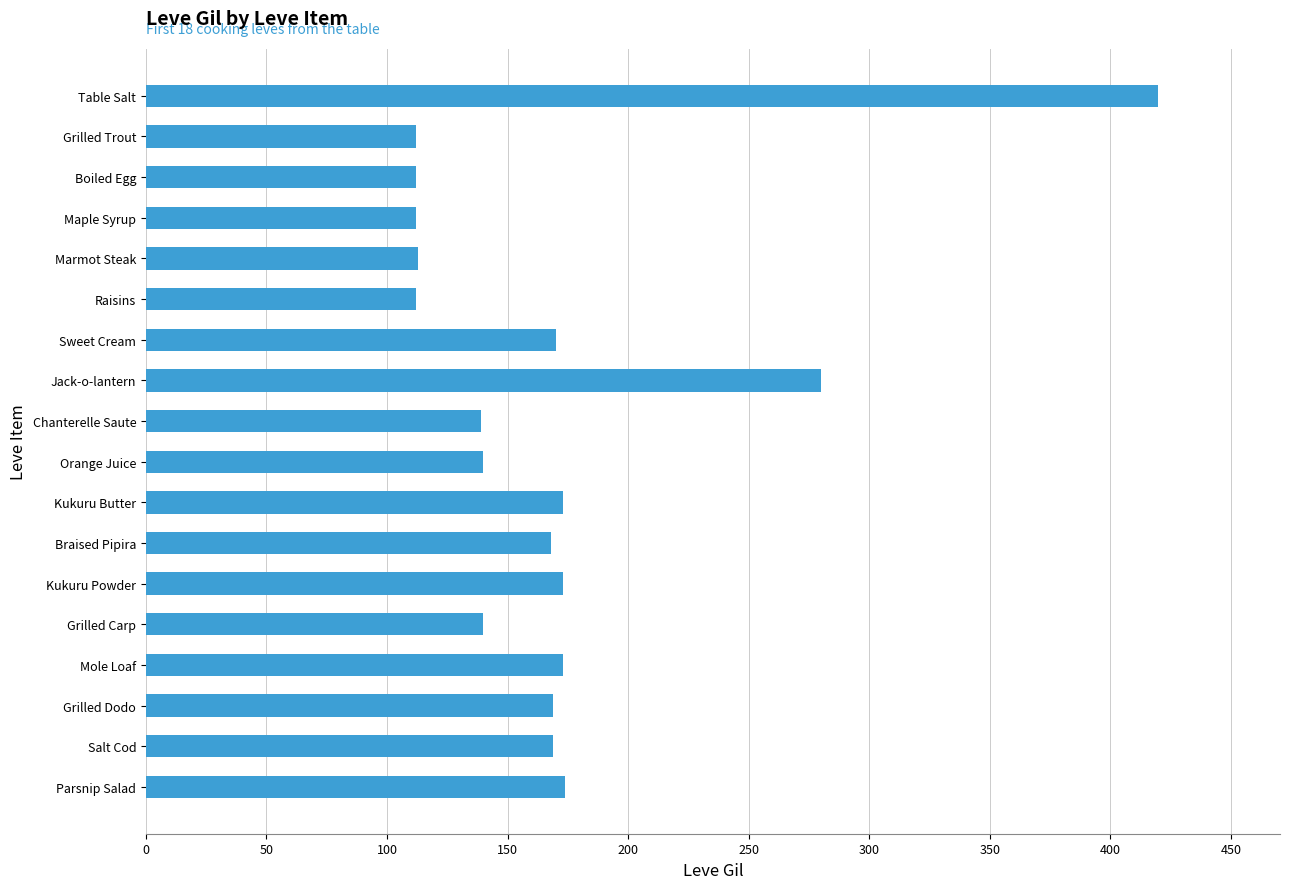

What is the value of the 13th bar from the top?

173